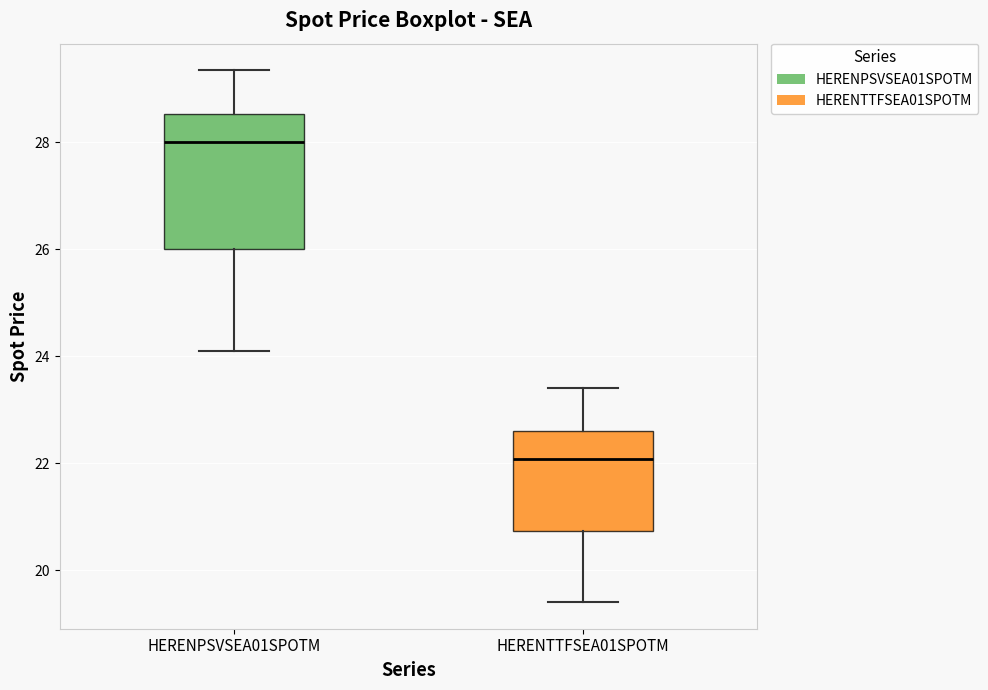

Which box is the tallest, from its lower edge to its upper edge?

HERENPSVSEA01SPOTM